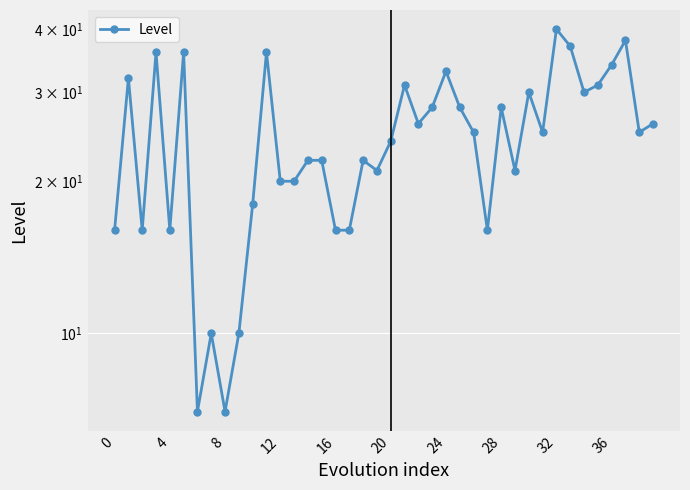

Where is the data nearest to the value 23?

14